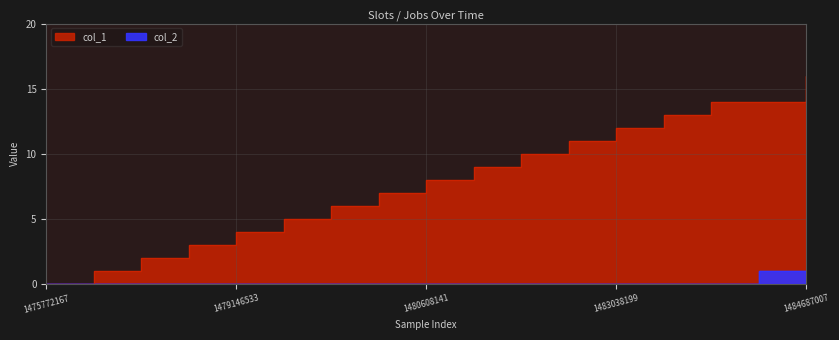

Which has a higher value, 1481590987 or 1484687007?

1484687007